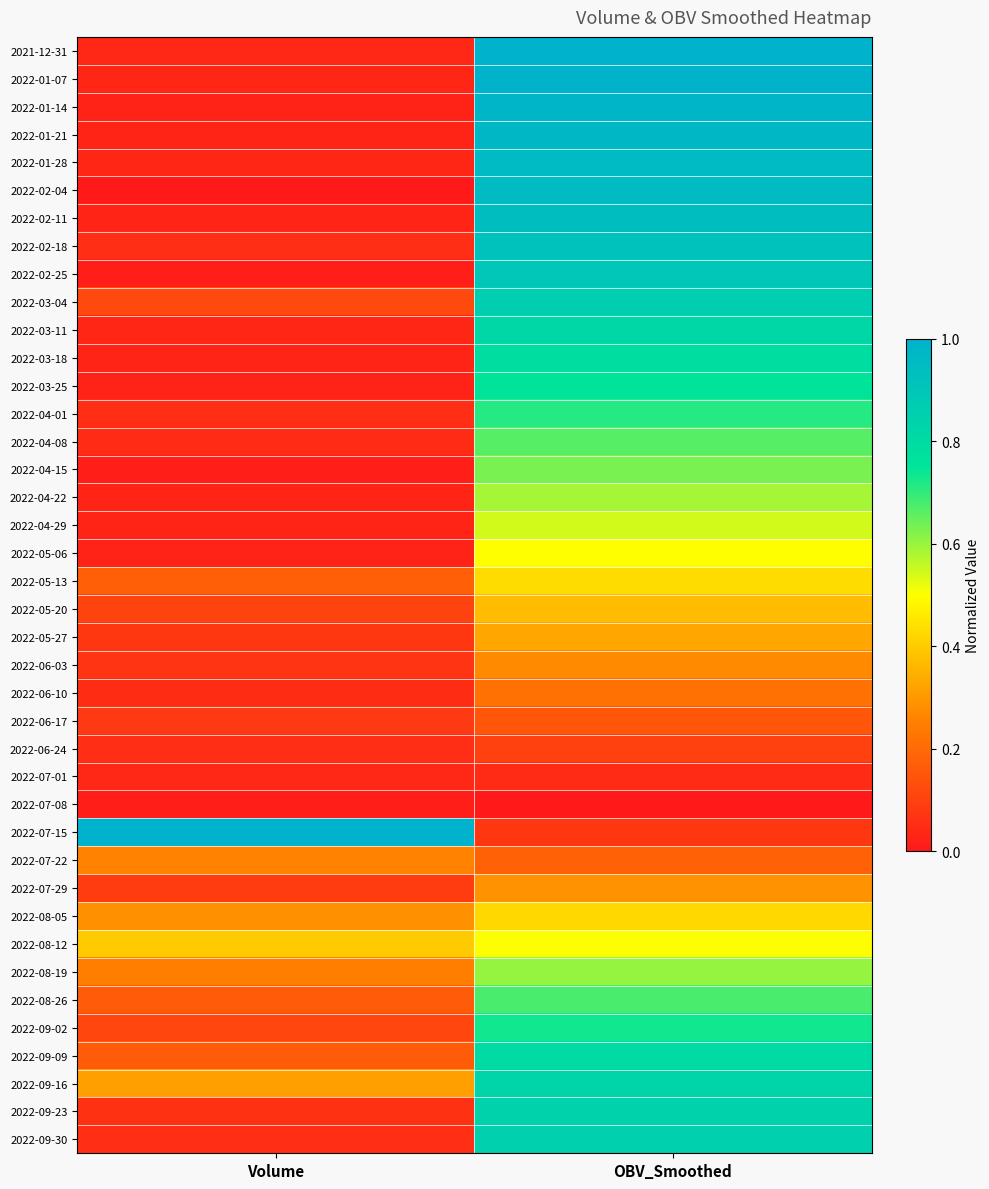

Between OBV_Smoothed and Volume, which is larger?

OBV_Smoothed